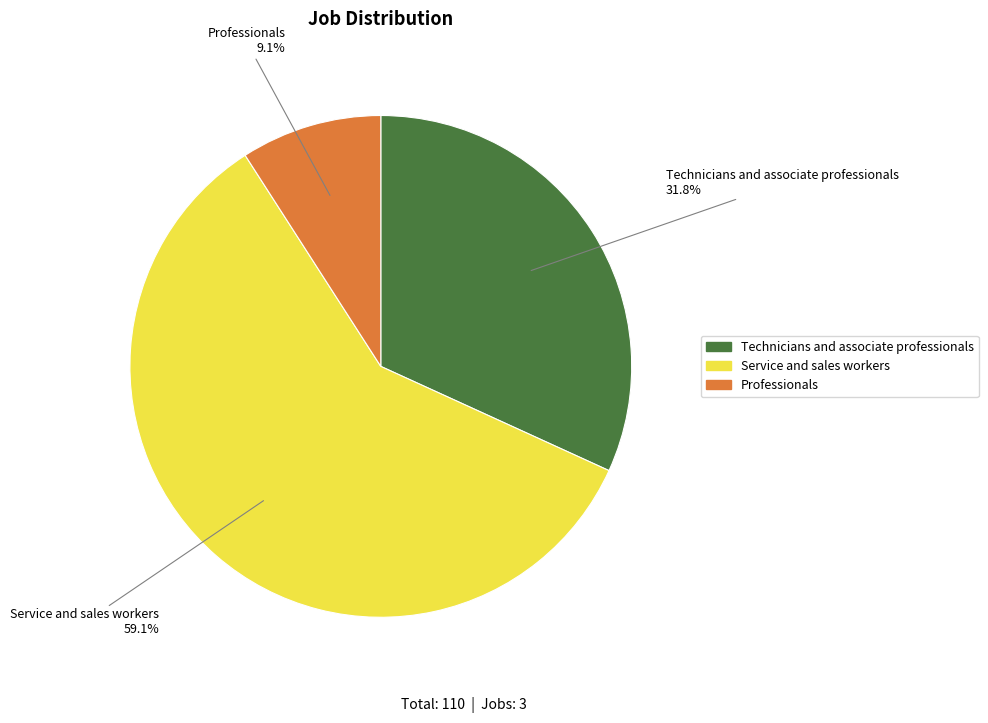

What is the ratio of the value at Service and sales workers to the value at Professionals?

6.5